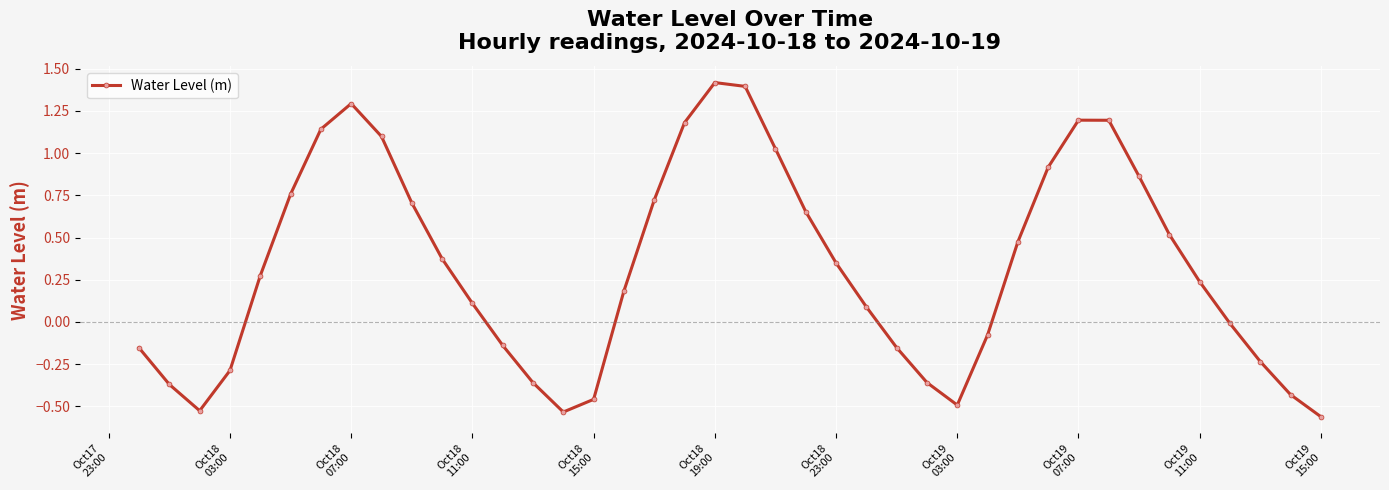

What is the difference between the second highest and minimum values?

2.0